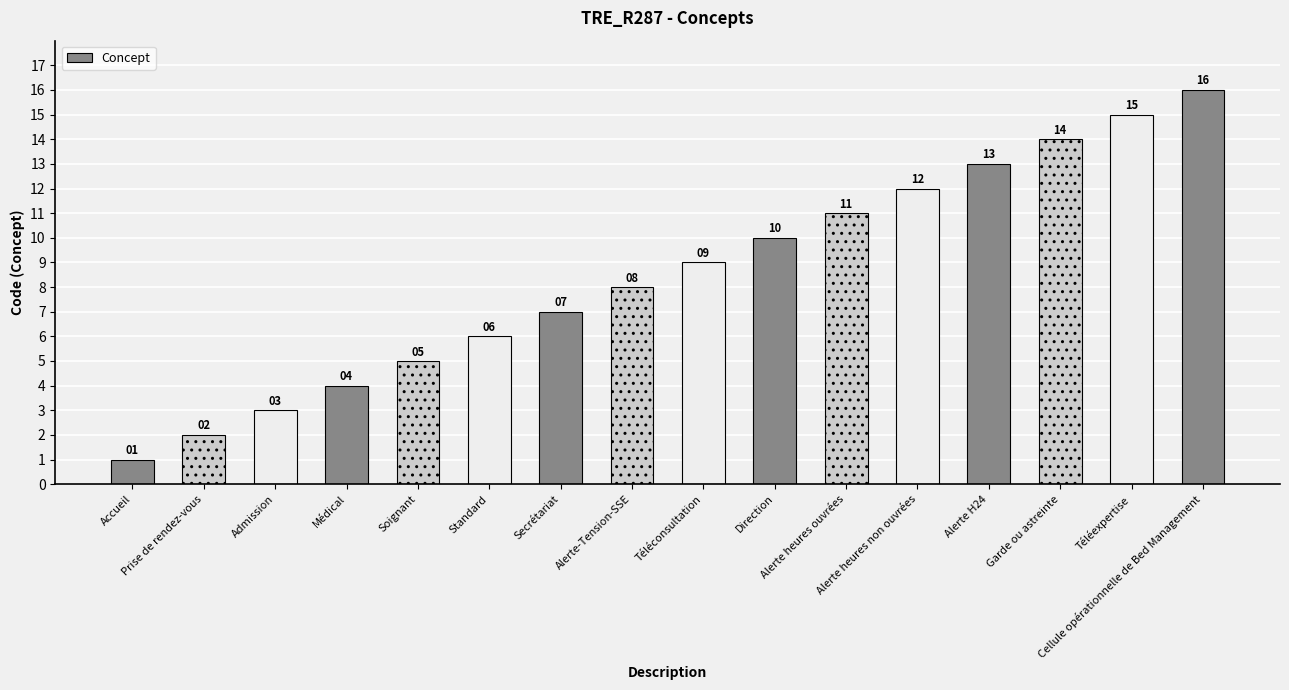

Which has a higher value, Direction or Cellule opérationnelle de Bed Management?

Cellule opérationnelle de Bed Management